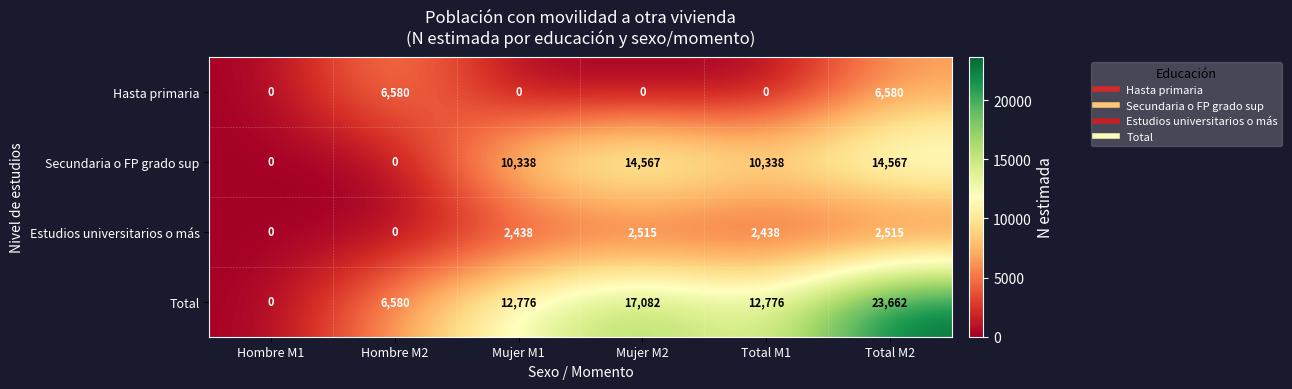

What is the sum of the Estudios universitarios o más values at Mujer M1 and Mujer M2?

4953